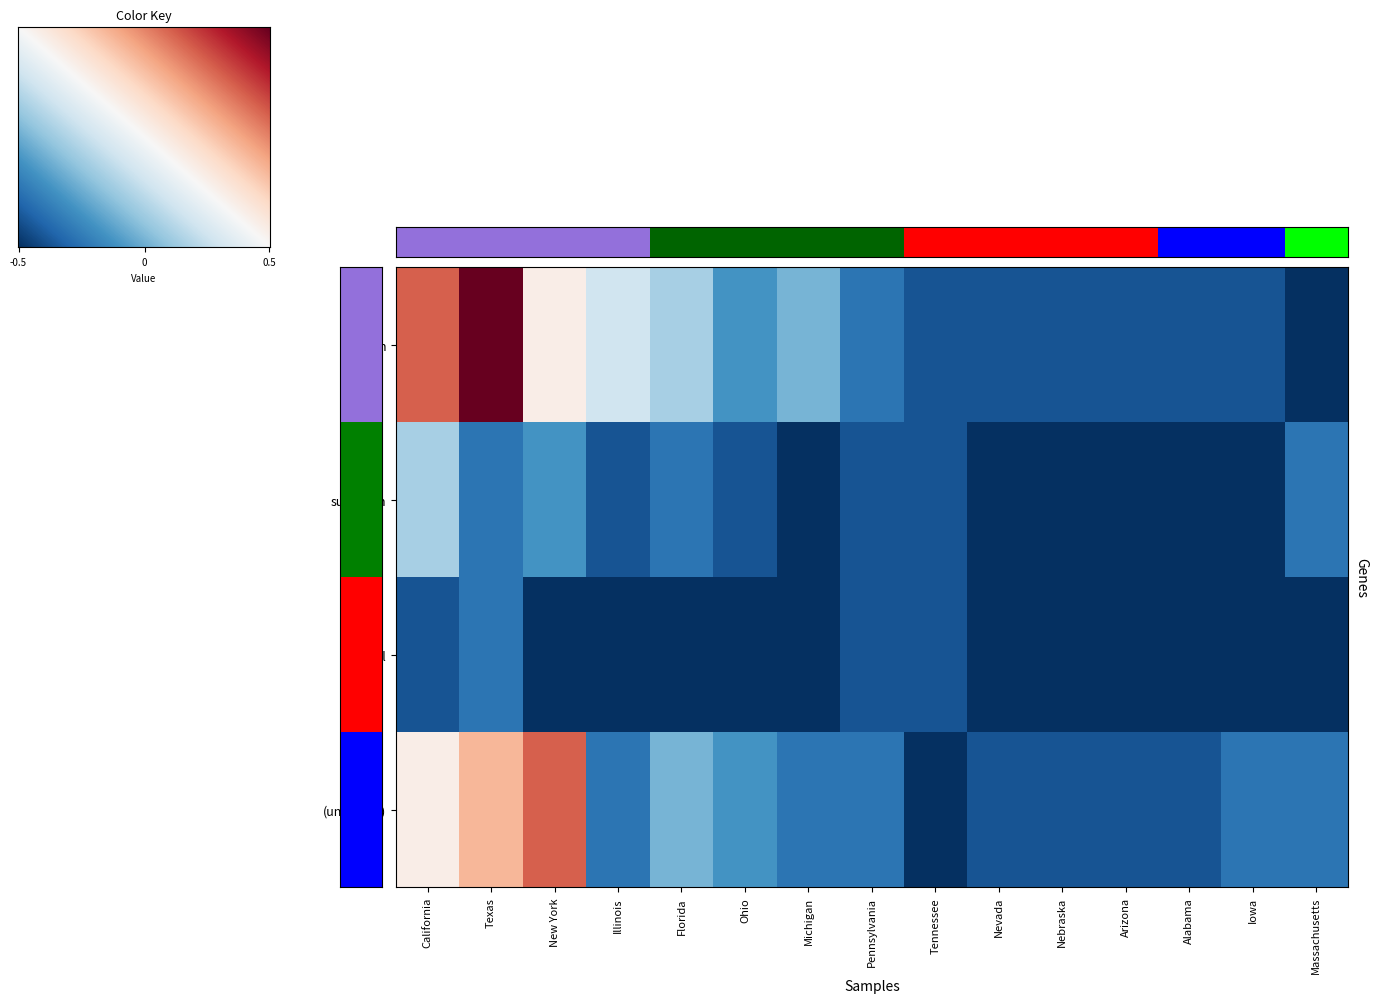

How many suburban values are between -1 and 0?

15